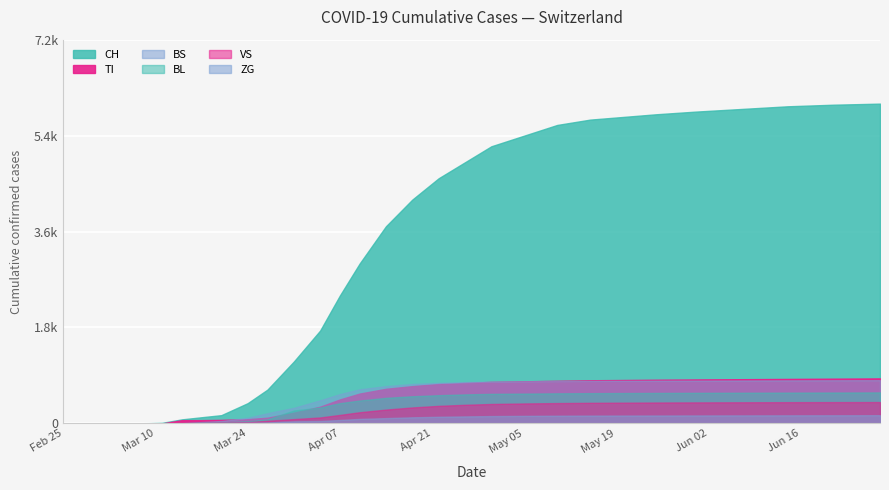

What is the total value across all series at 25?

8660